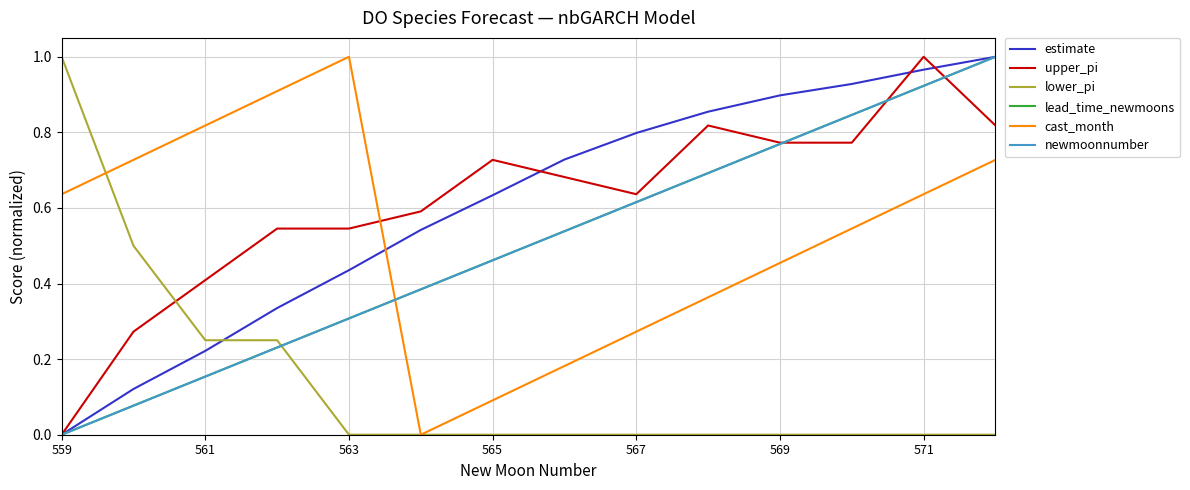

Does the chart have visible grid lines?

Yes